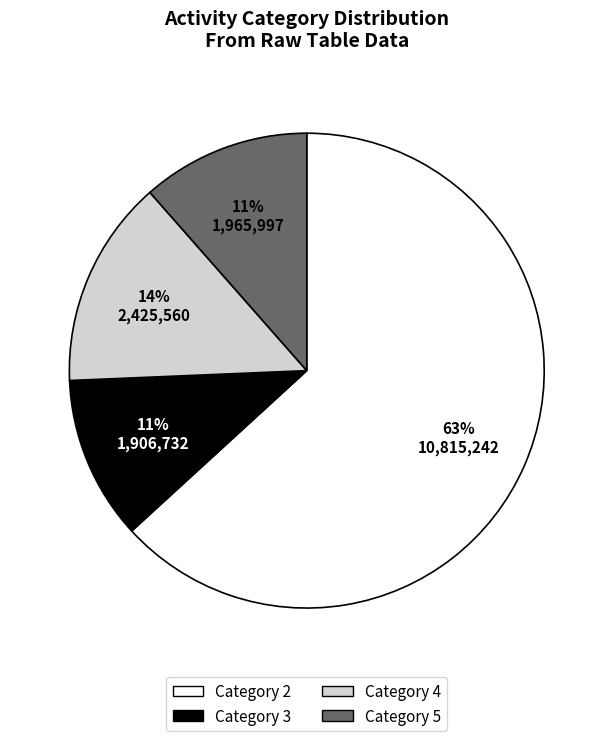

How many segments does this pie chart have?

4